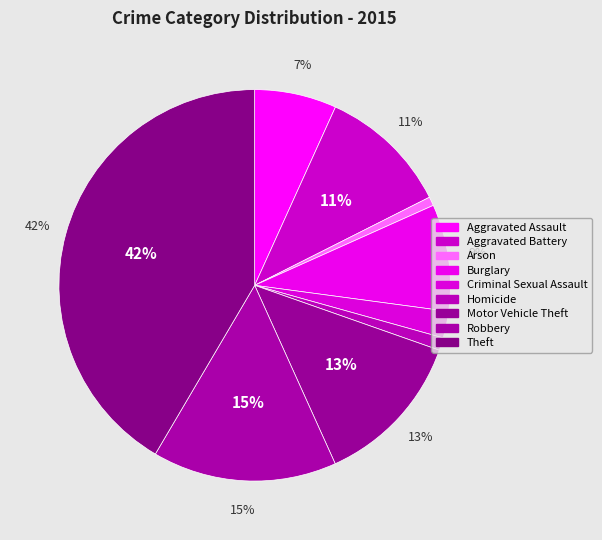

Between Motor Vehicle Theft and Aggravated Assault, which is larger?

Motor Vehicle Theft